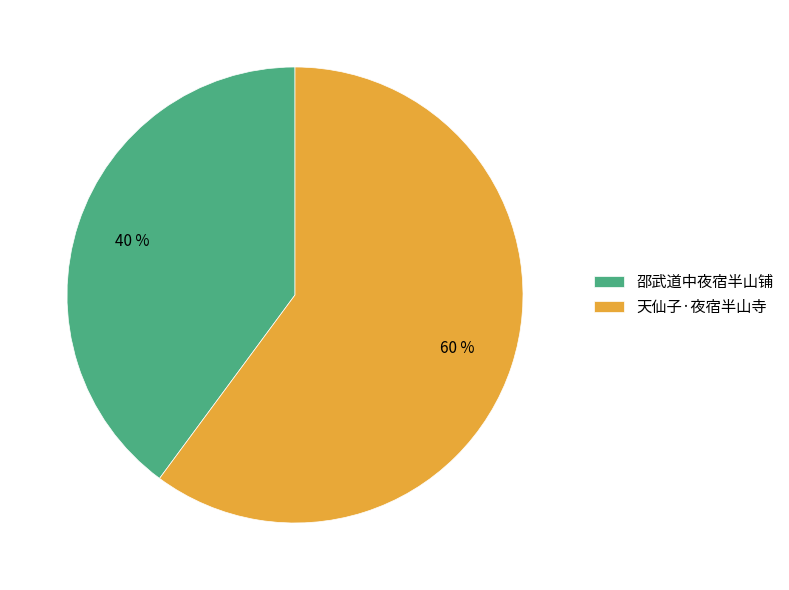

The 天仙子·夜宿半山寺 slice represents 51% of the pie. True or false?

False